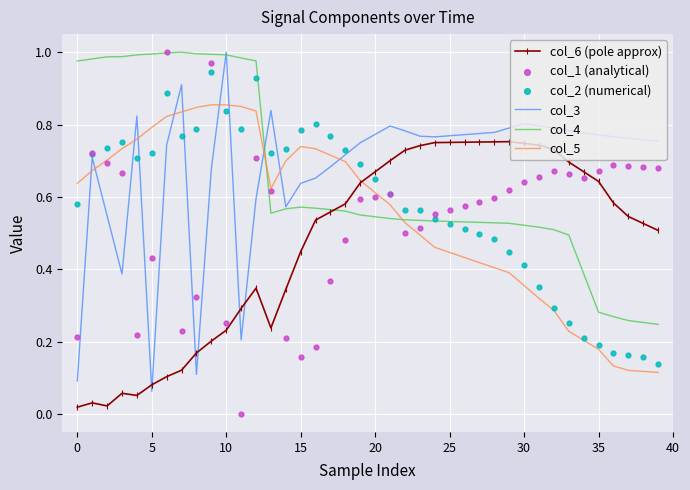

What are all the series names shown in the legend?

col_6 (pole approx), col_3, col_4, col_5, col_1 (analytical), col_2 (numerical)